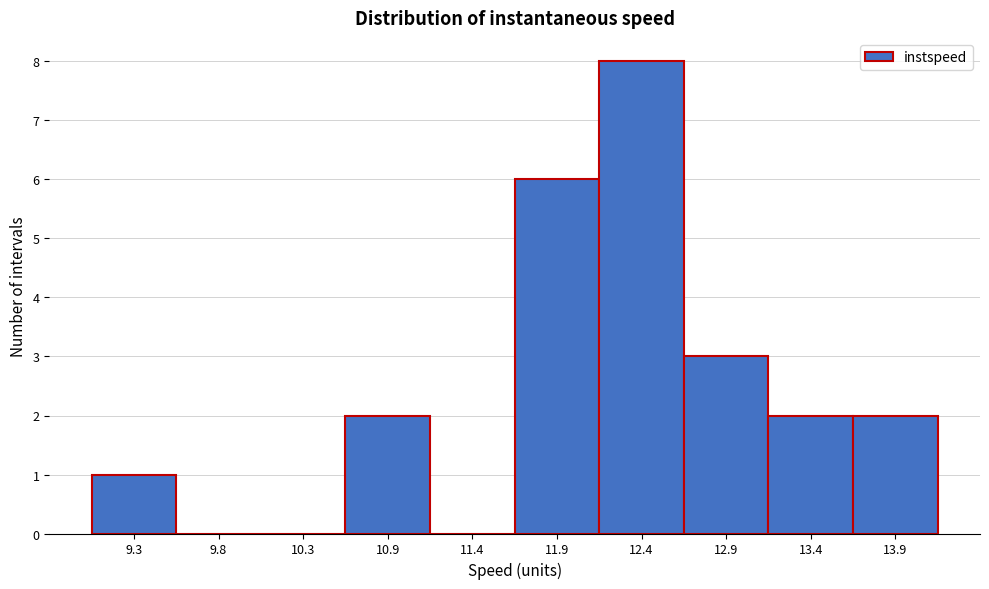

Reading left to right, what are all the values shown in this chart?

9.3=1	9.8=0	10.3=0	10.9=2	11.4=0	11.9=6	12.4=8	12.9=3	13.4=2	13.9=2